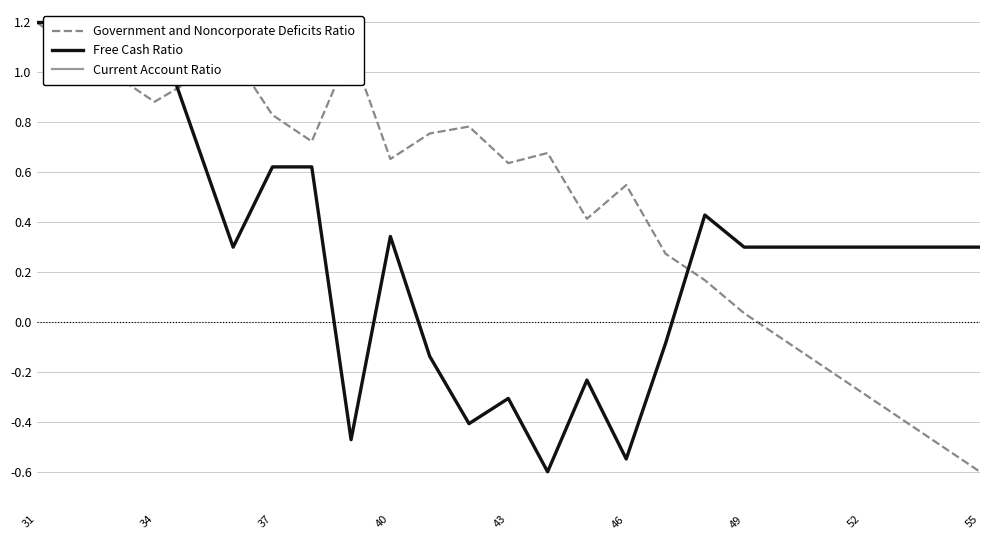

What is the highest value of the Government and Noncorporate Deficits Ratio series?

1.2